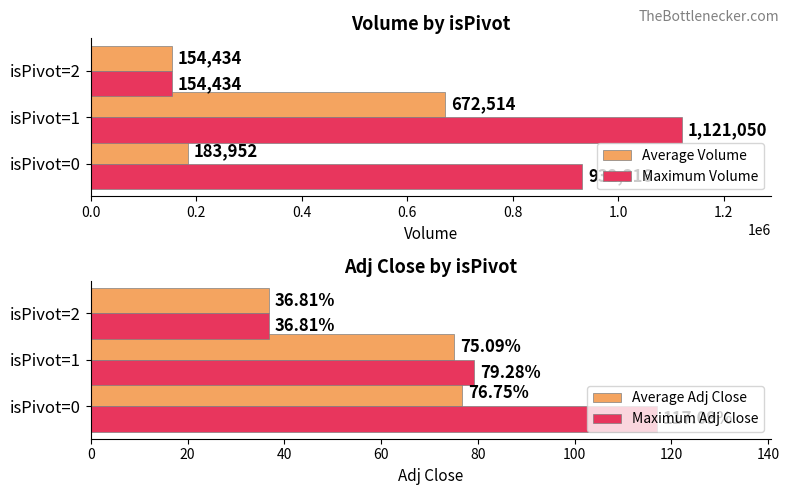

What is the maximum value shown in the chart?

1121050.0